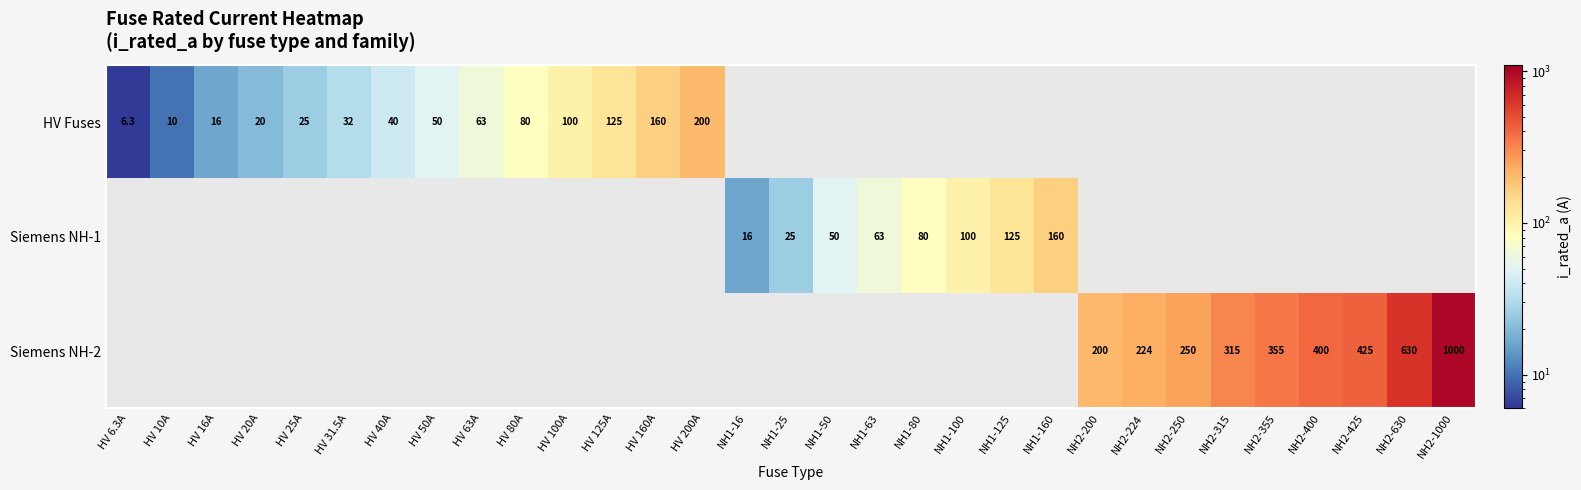

What is the sum of the Siemens NH-1 values at NH1-100 and NH1-80?

180.0